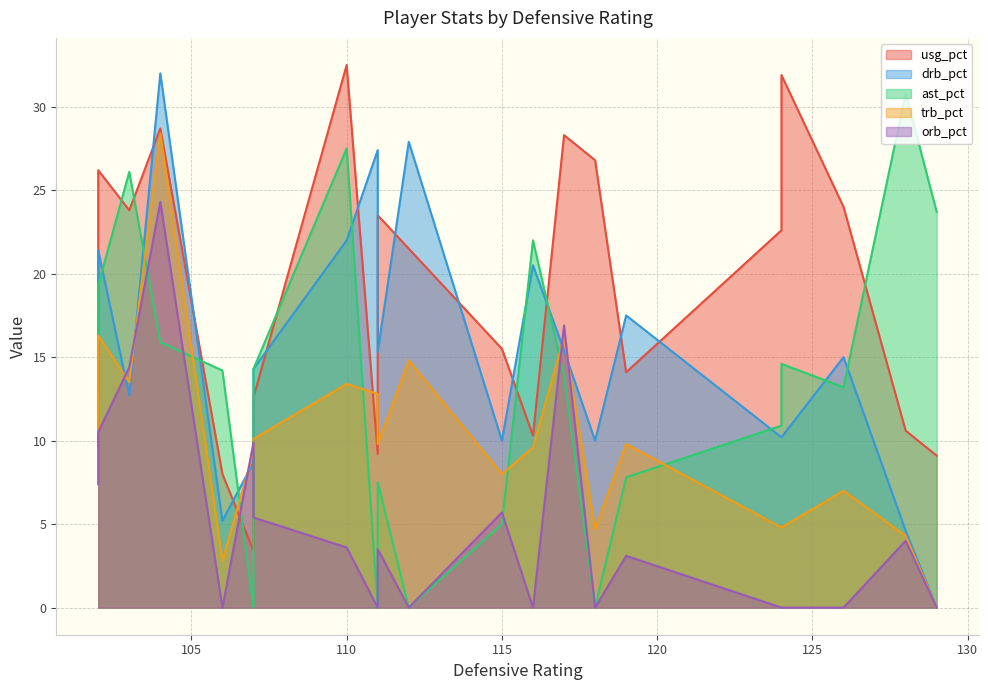

Count the number of data series in this chart.

5